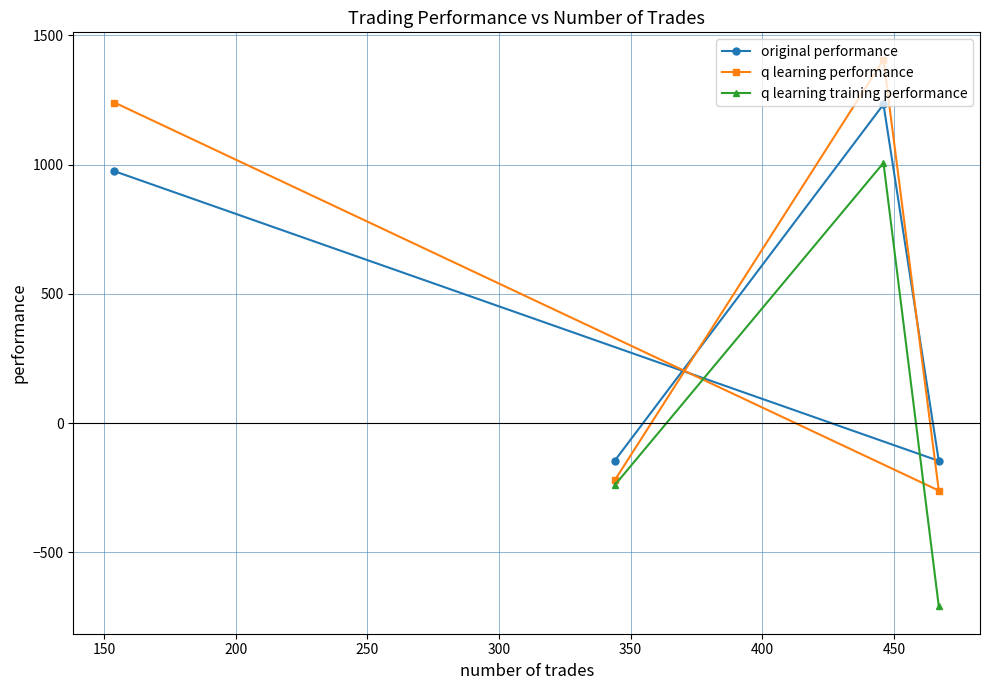

How many intersections are there between original performance and q learning performance?

3